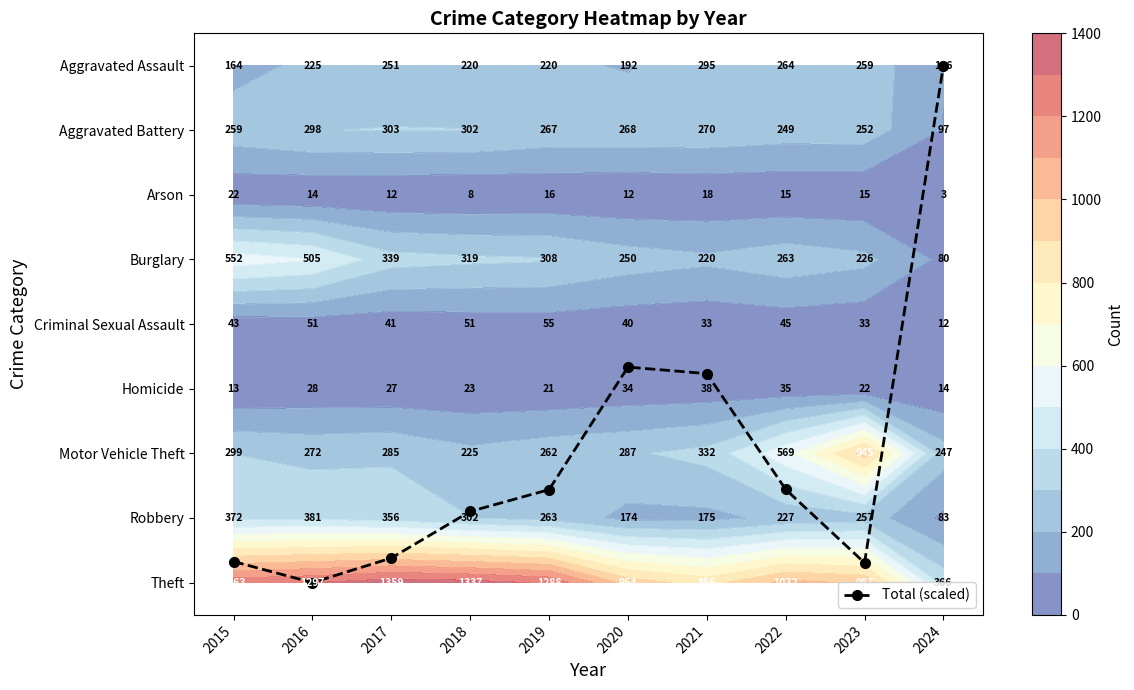

Read the Motor Vehicle Theft value at 2023.

945.0